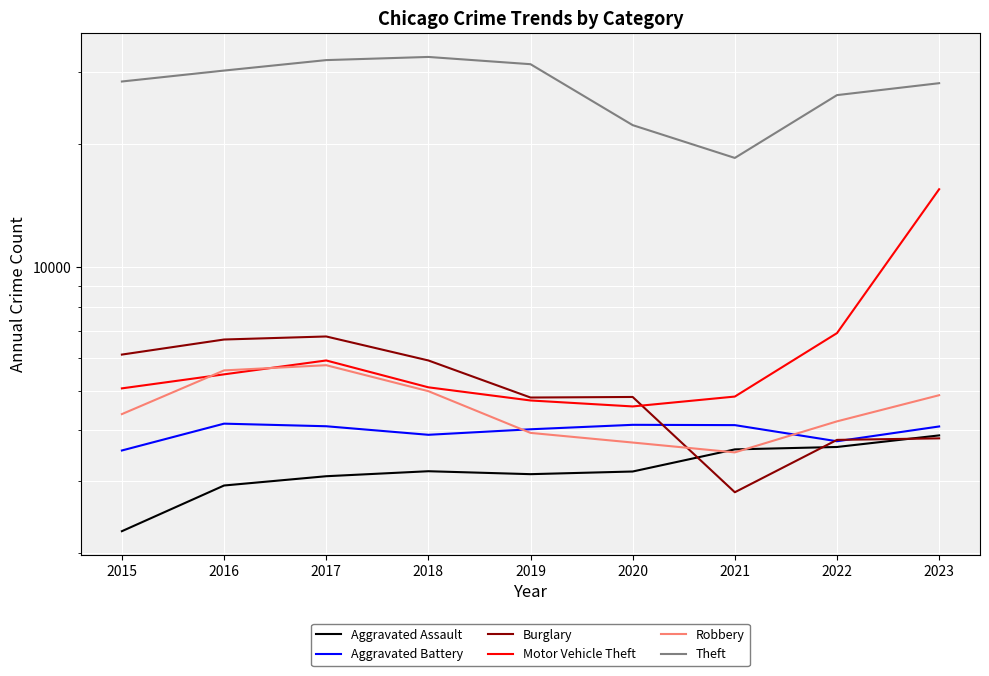

True or false: Aggravated Assault and Aggravated Battery cross at least once.

False